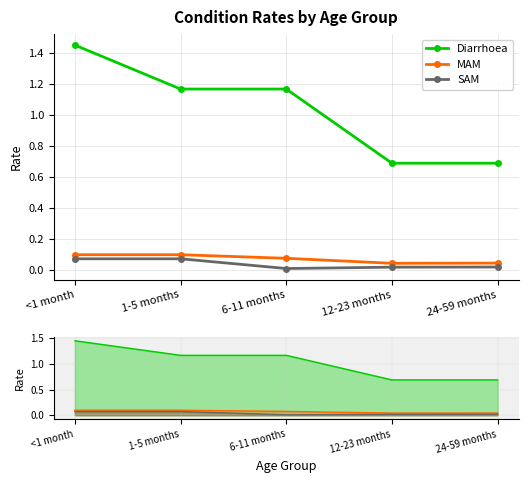

How many interior local valleys does the MAM series have?

1